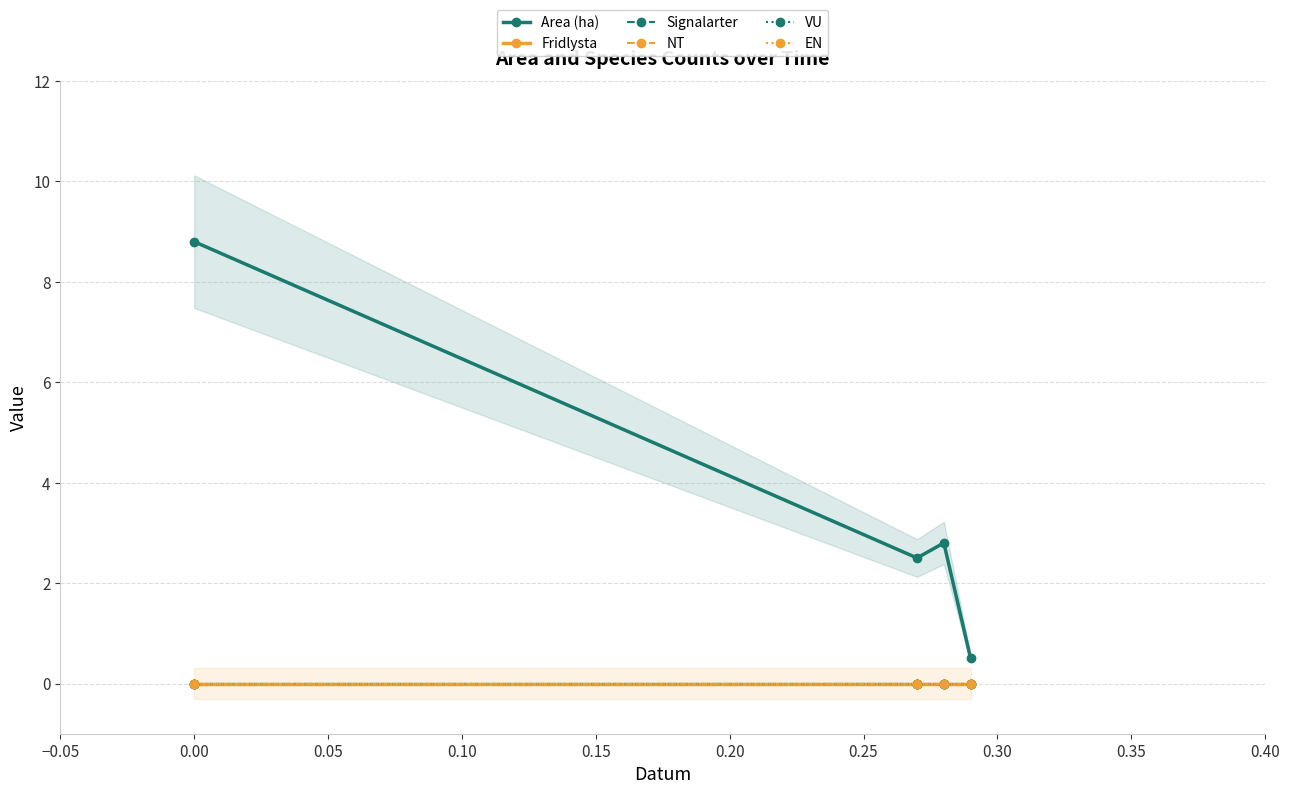

True or false: Signalarter has more than 0 interior local peaks.

False